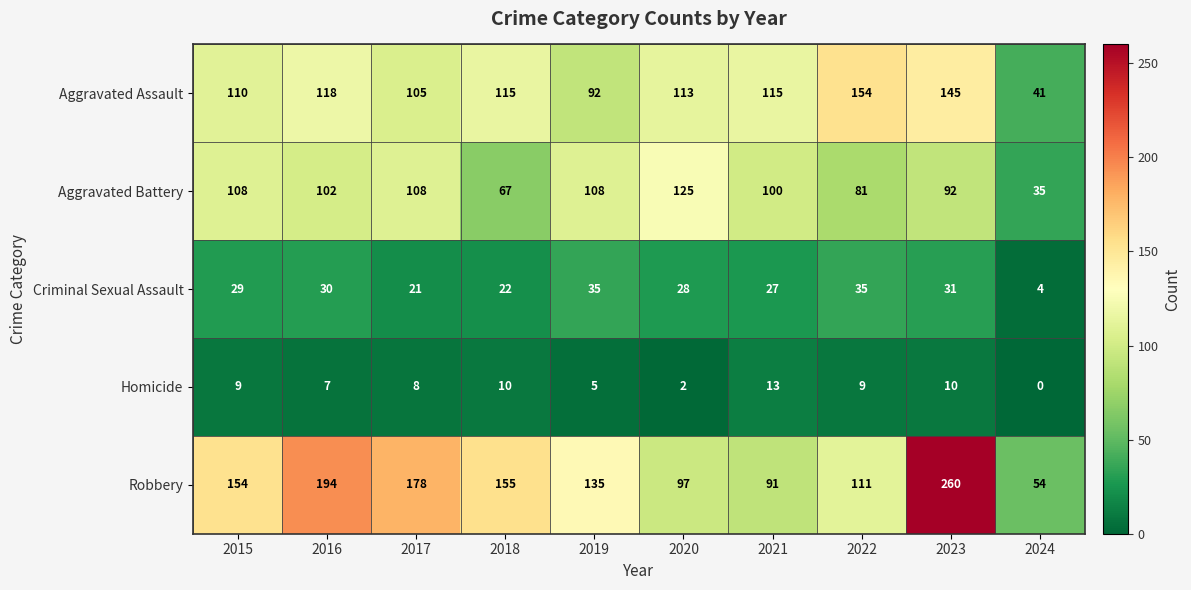

At how many categories does at least one series exceed 196?

1